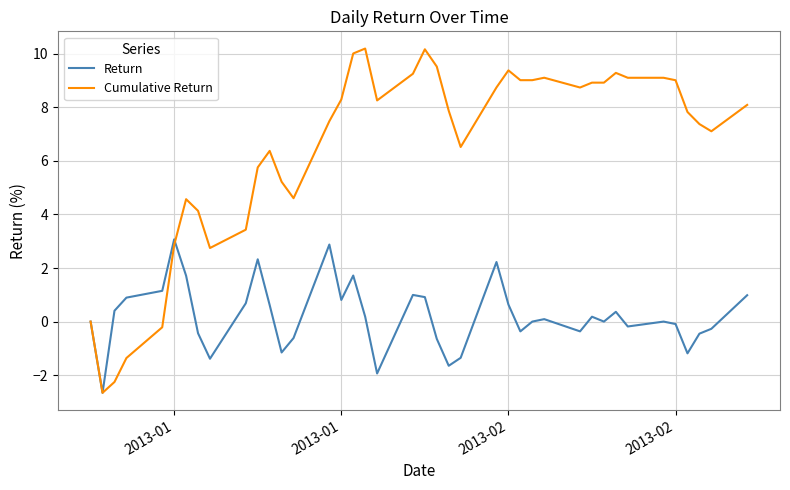

Rank the series by their maximum value, from highest to lowest.

Cumulative Return, Return